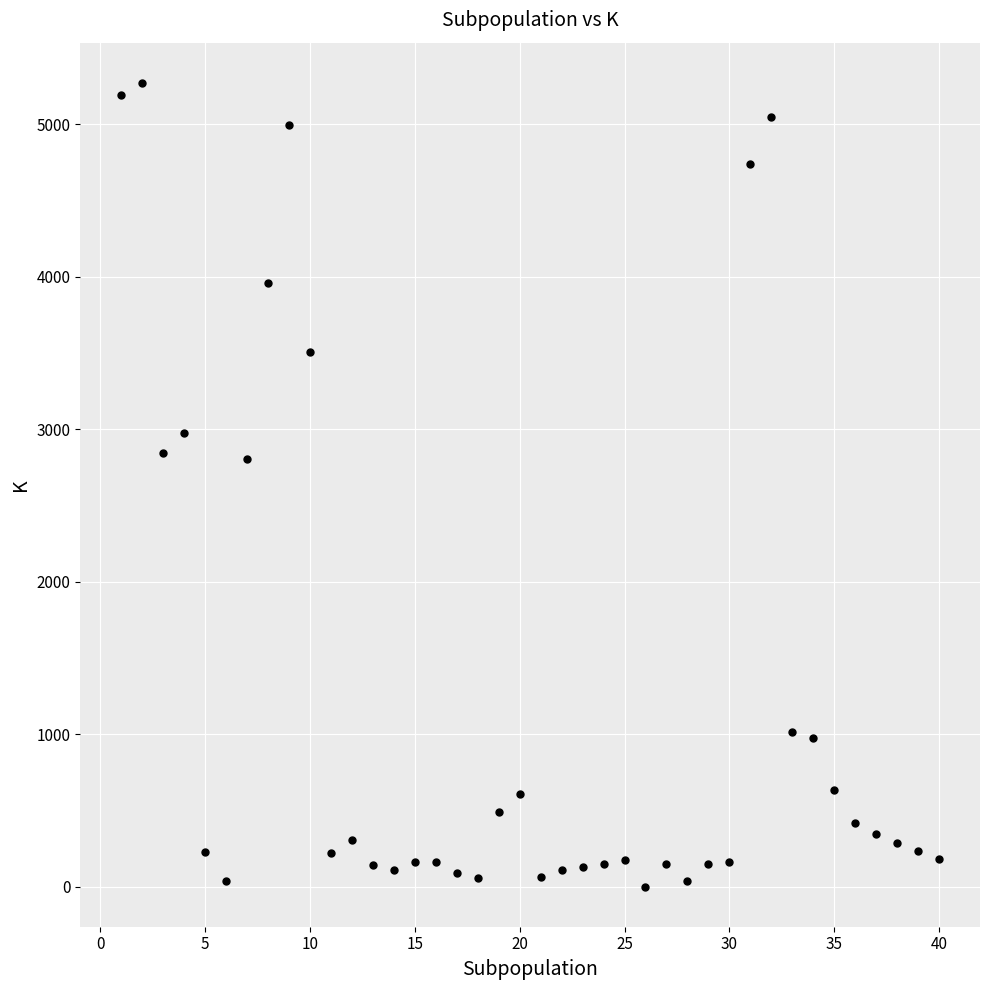

What is the range of Y values (max minus min)?

5270